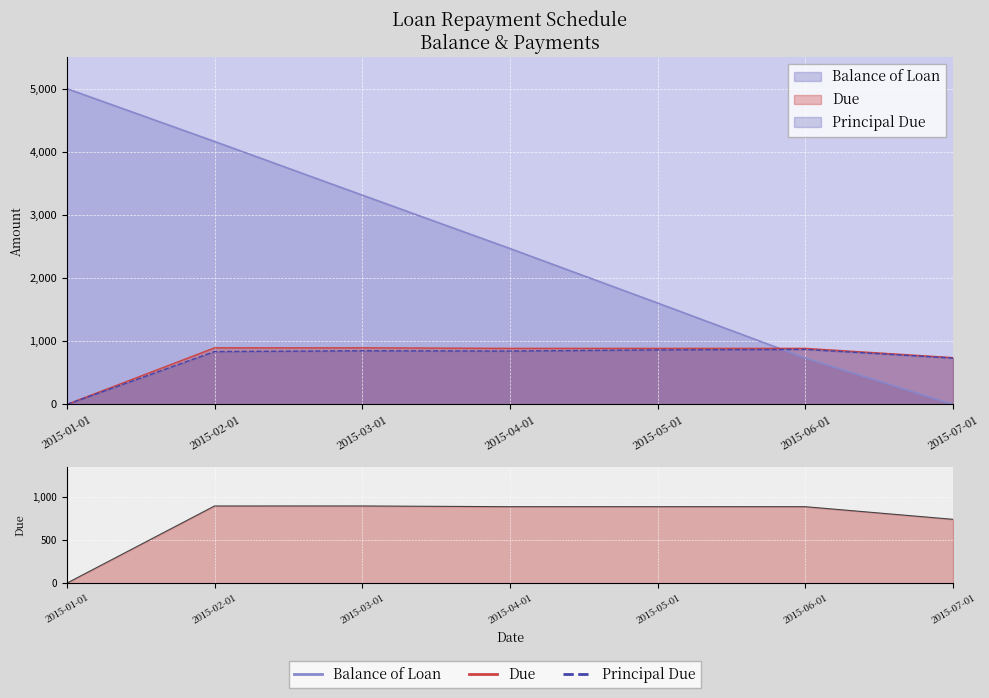

What position from the right is 2015-05-01?

3